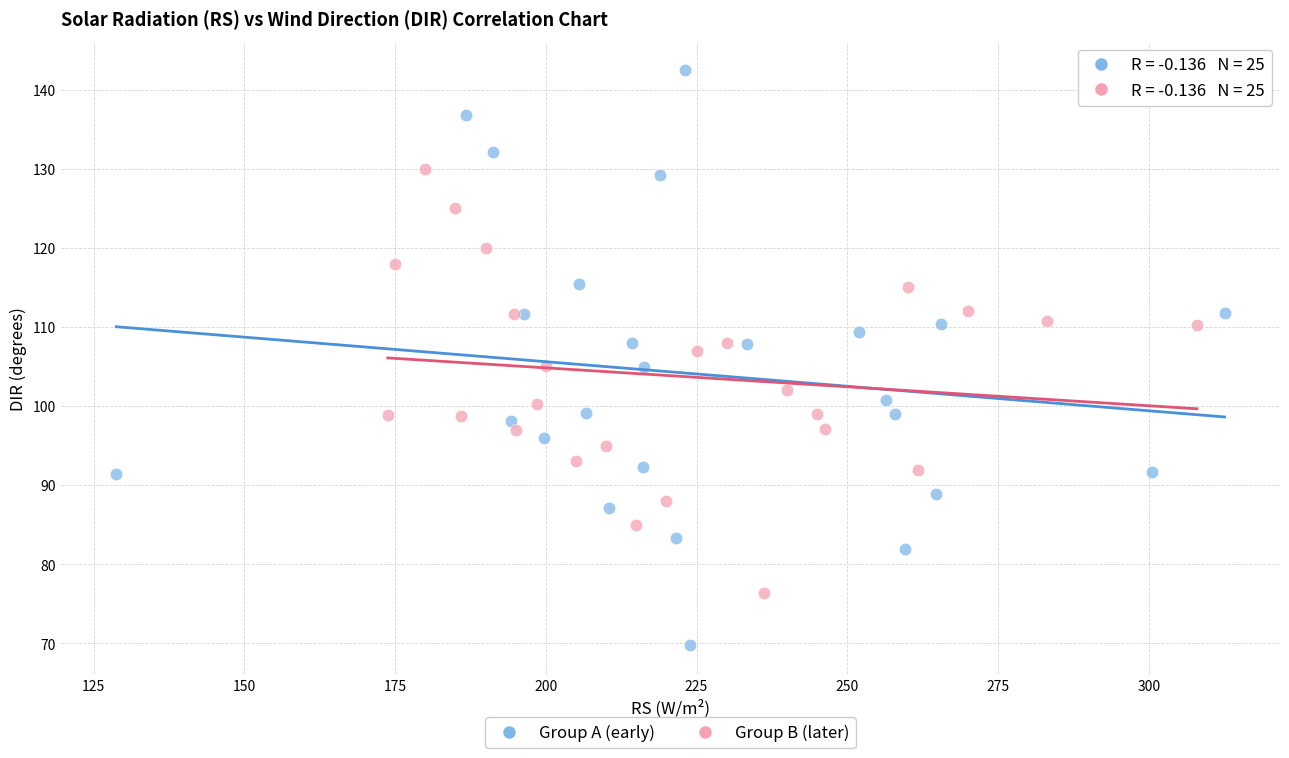

Which series contains the lowest Y value?

Group A (early)